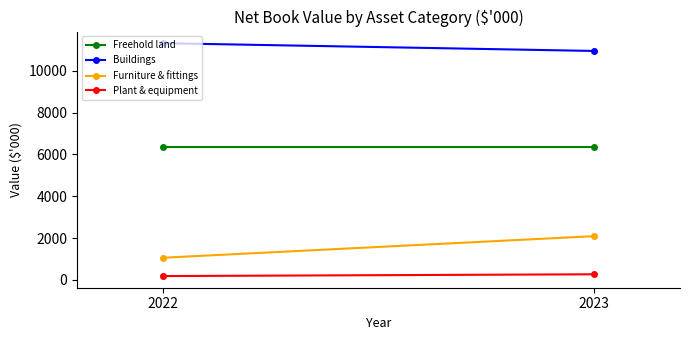

Rank the series at 2022 from lowest to highest value.

Plant & equipment, Furniture & fittings, Freehold land, Buildings